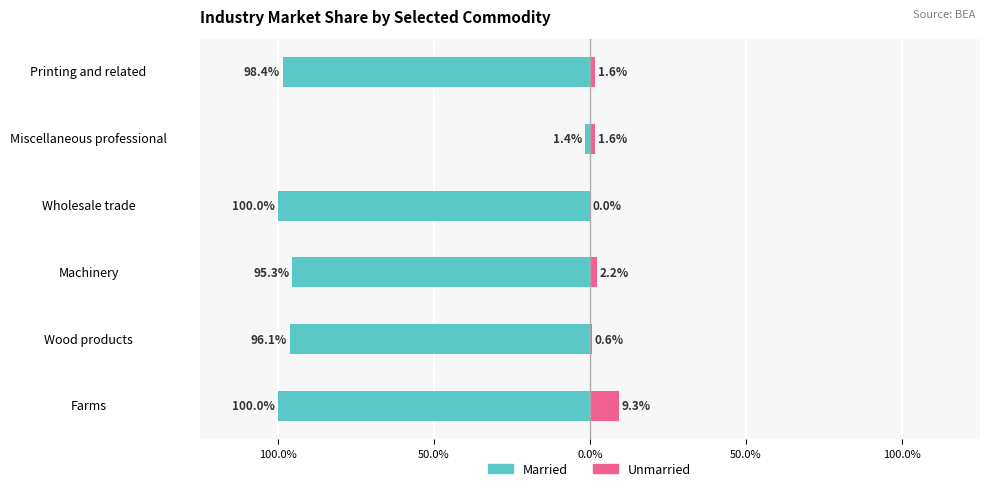

Which series has the widest spread of values?

Married